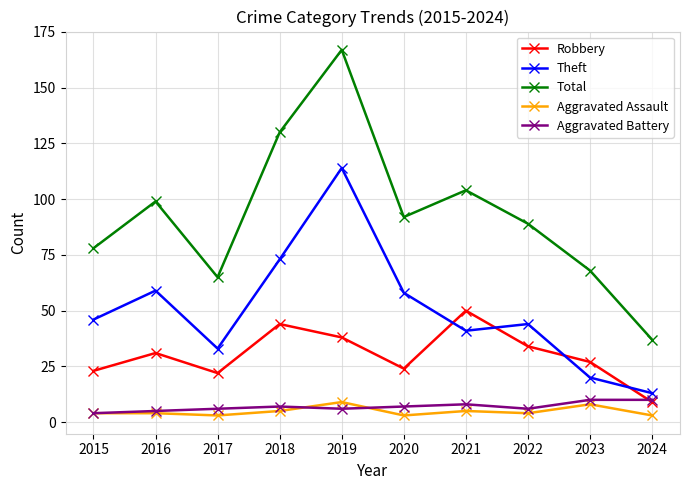

What is the difference between the Aggravated Battery values at 2015 and 2018?

3